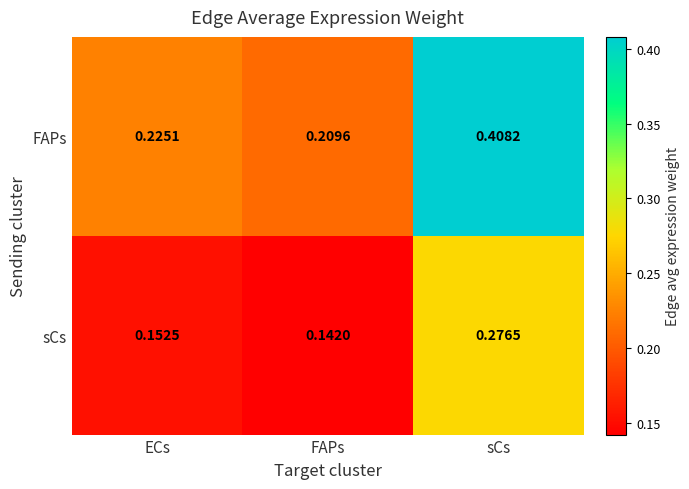

Where is sCs nearest to the value 0?

FAPs